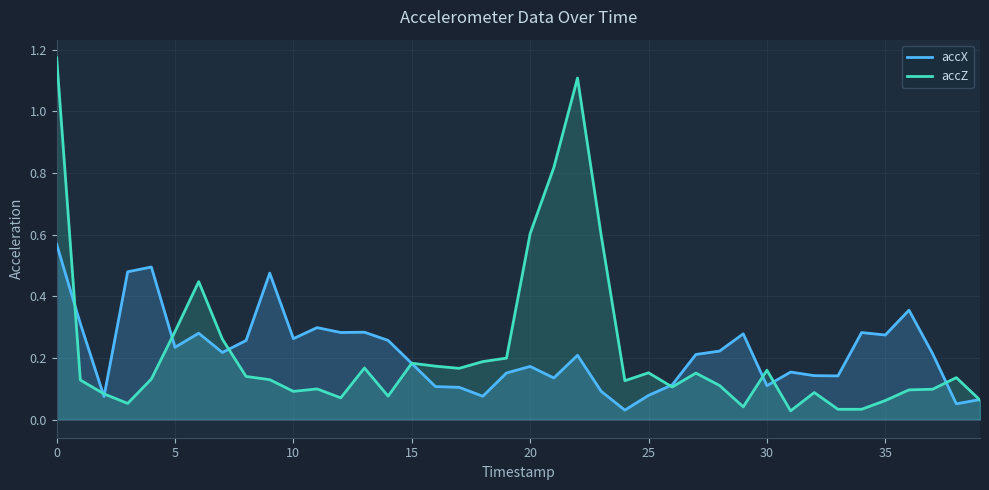

What are all the series names shown in the legend?

accX, accZ